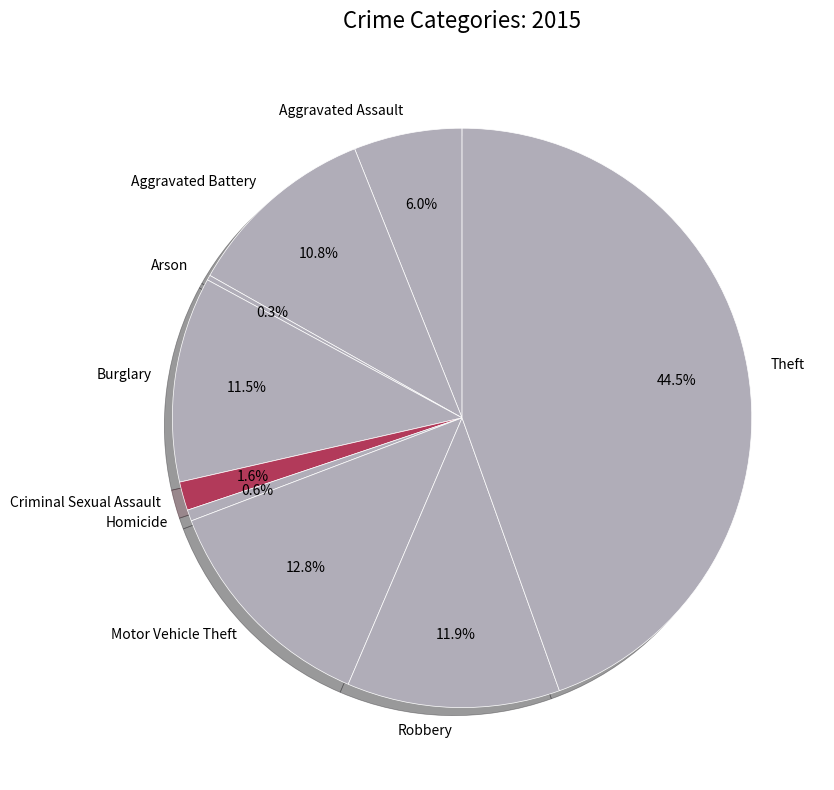

Count the number of slices in the pie.

9